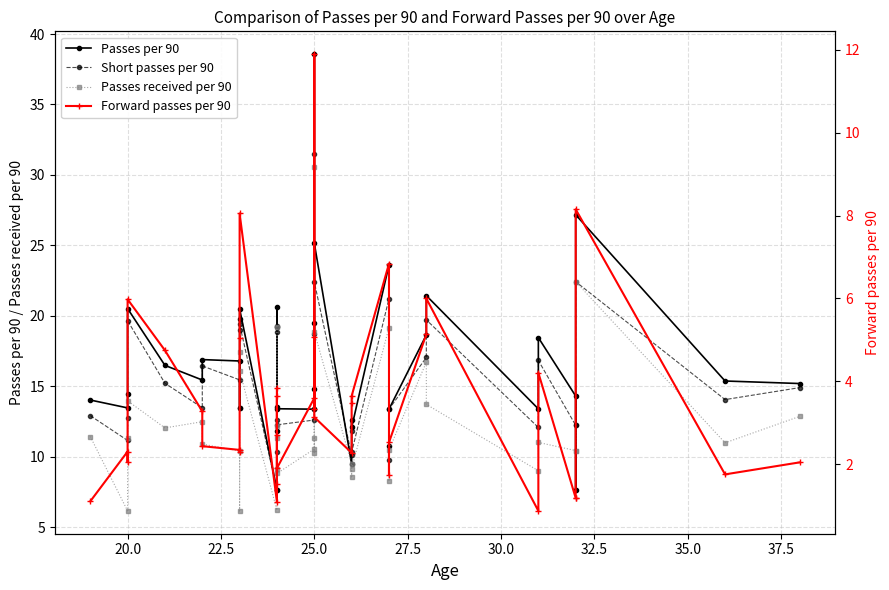

How many lines are shown in the chart?

4